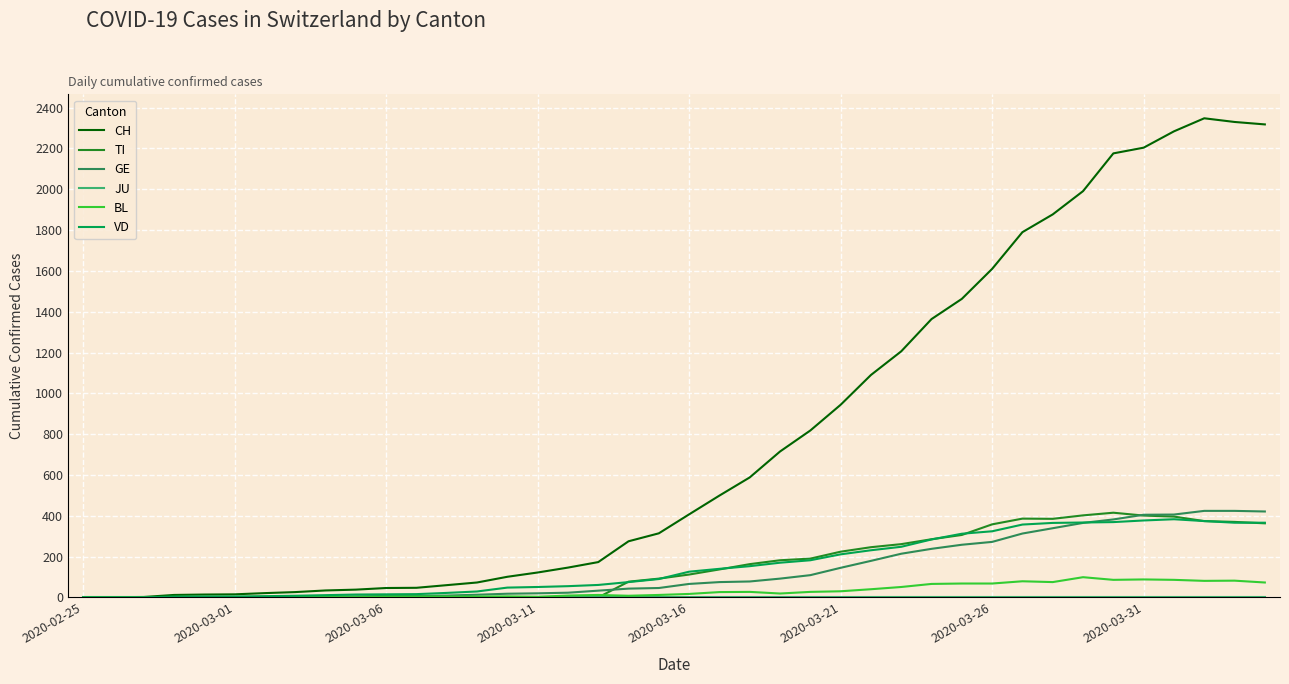

What is the average value of the GE series?

136